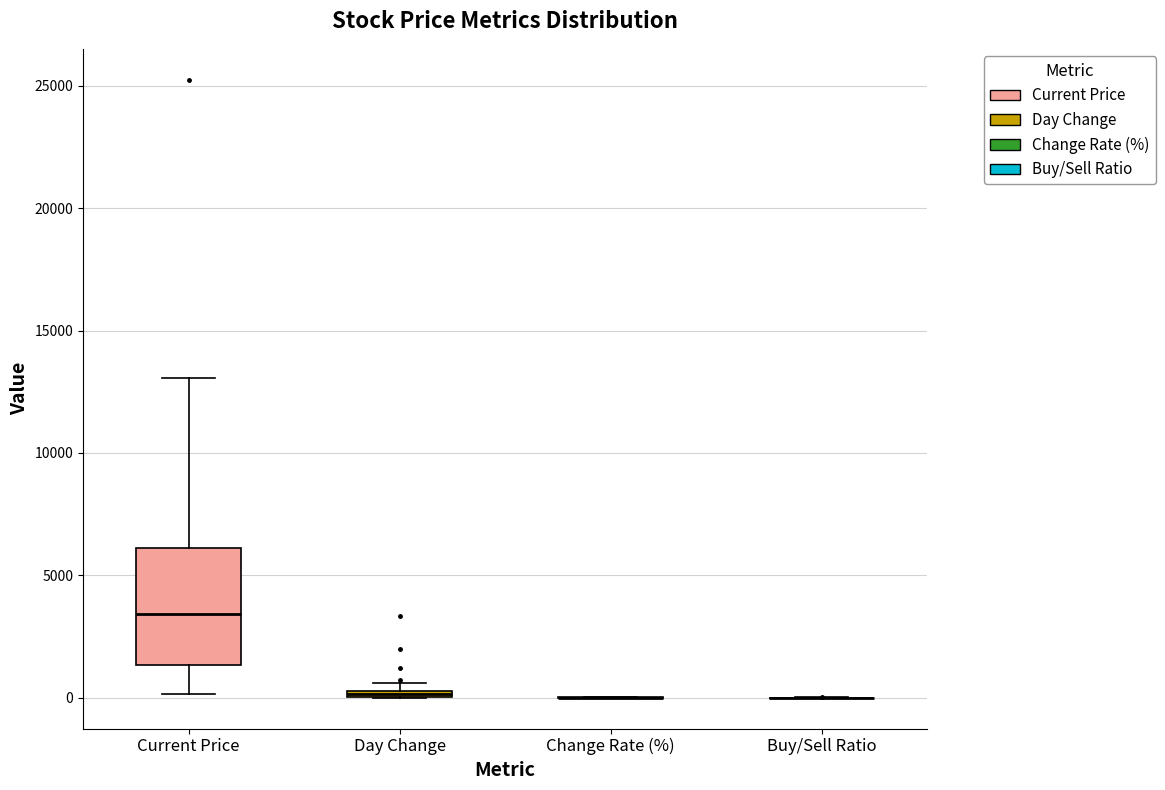

Comparing the boxes themselves (not the whiskers), which one is the tallest?

Current Price